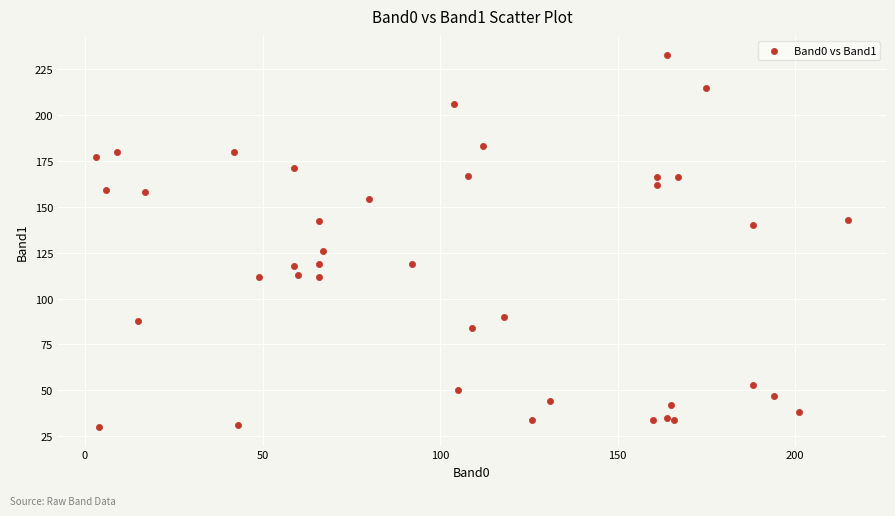

What Y value in the scatter plot is closest to 131?

126